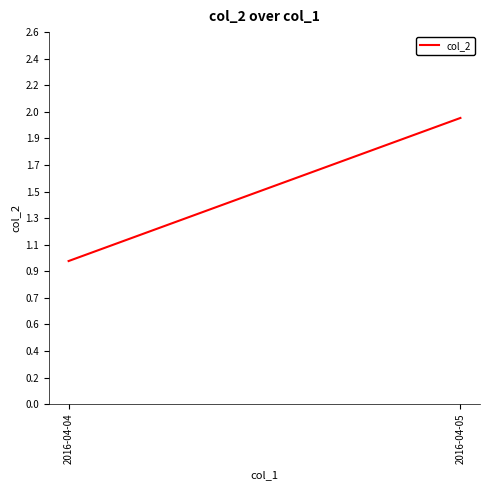

What is the value of the 2nd point from the left?

2